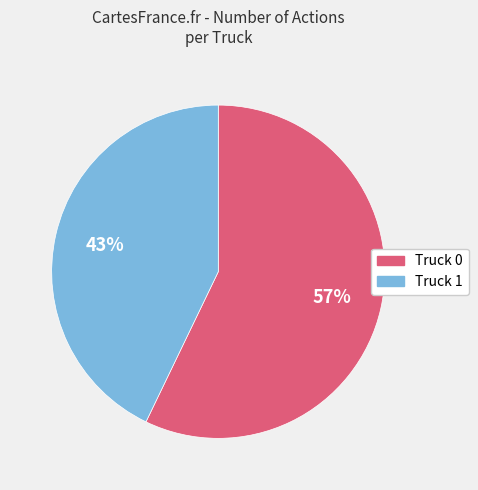

Which category accounts for the majority?

Truck 0